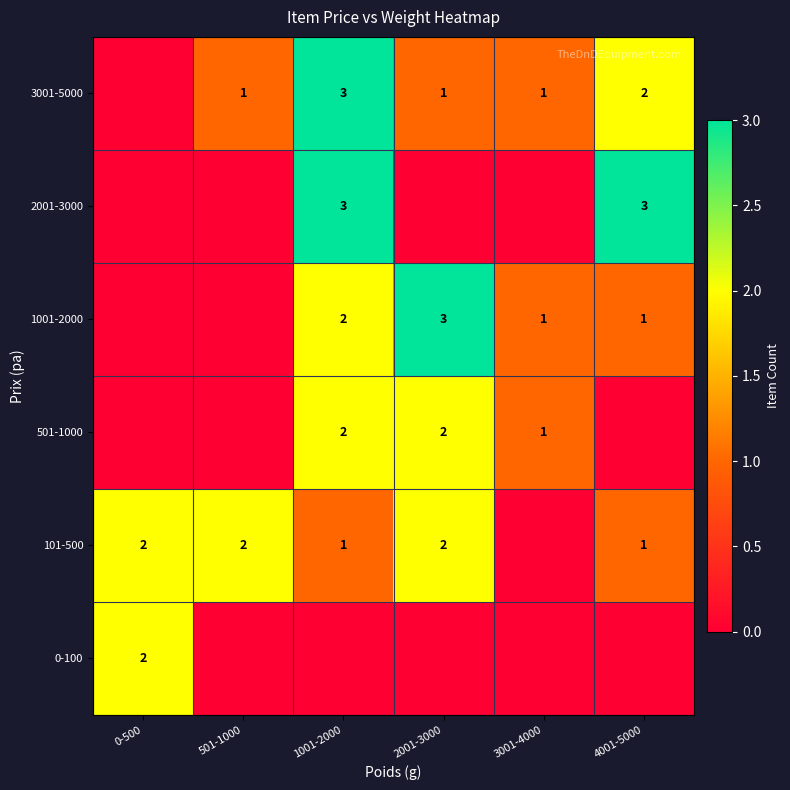

The 101-500 series shows 3 at 0-500. True or false?

False